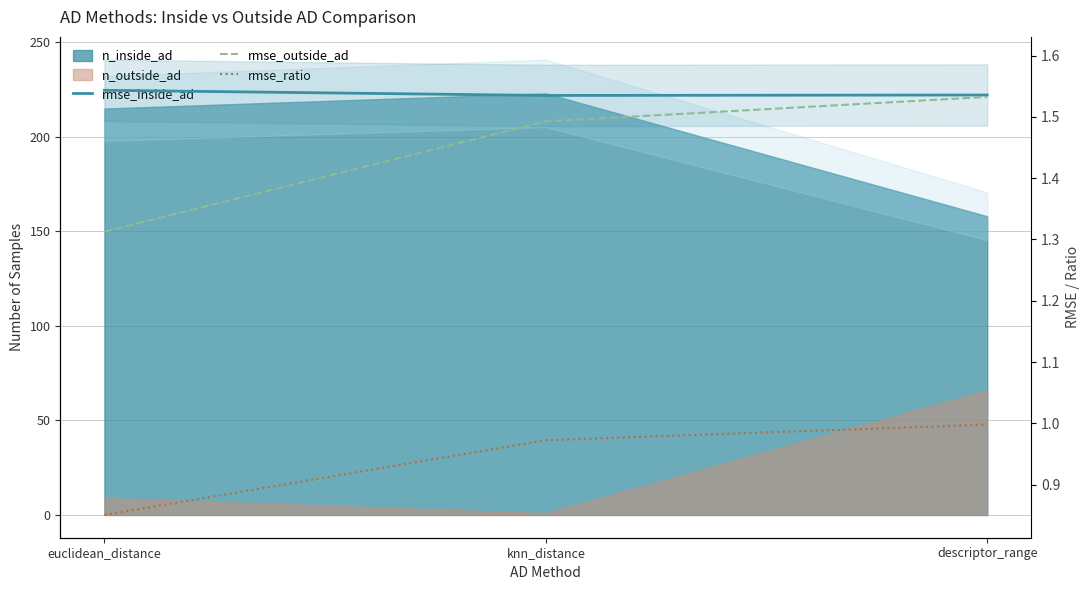

At which label is rmse_ratio closest to 0?

euclidean_distance